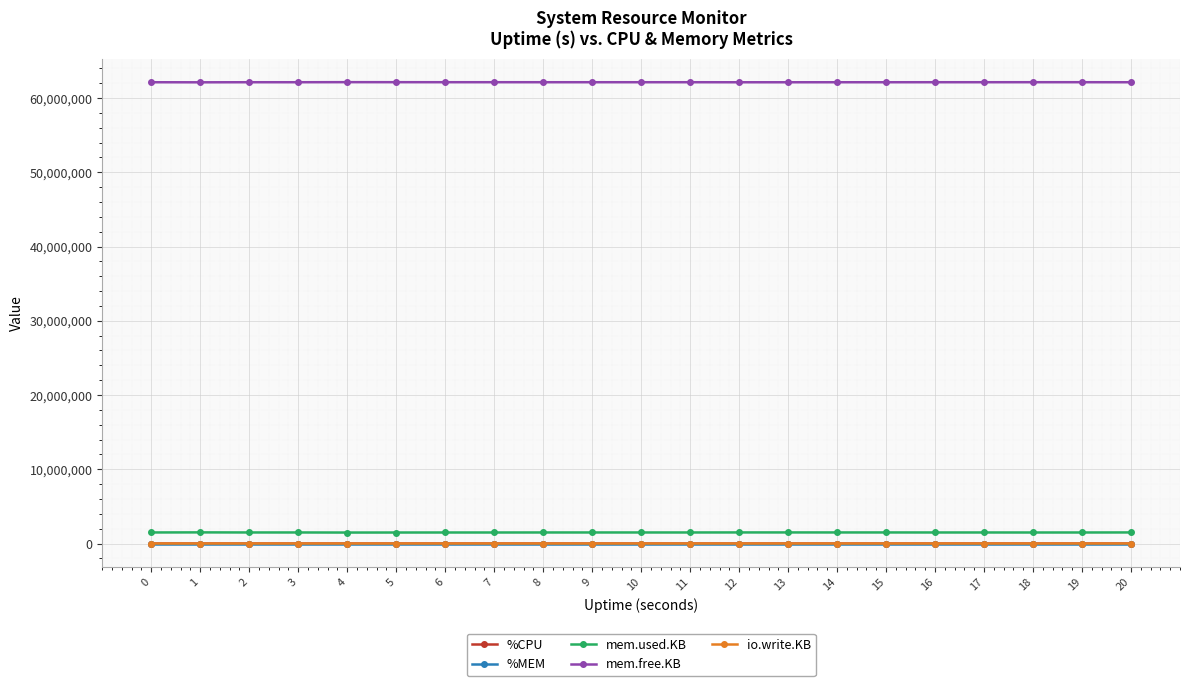

True or false: mem.used.KB has more than 0 points higher than both neighbors.

True